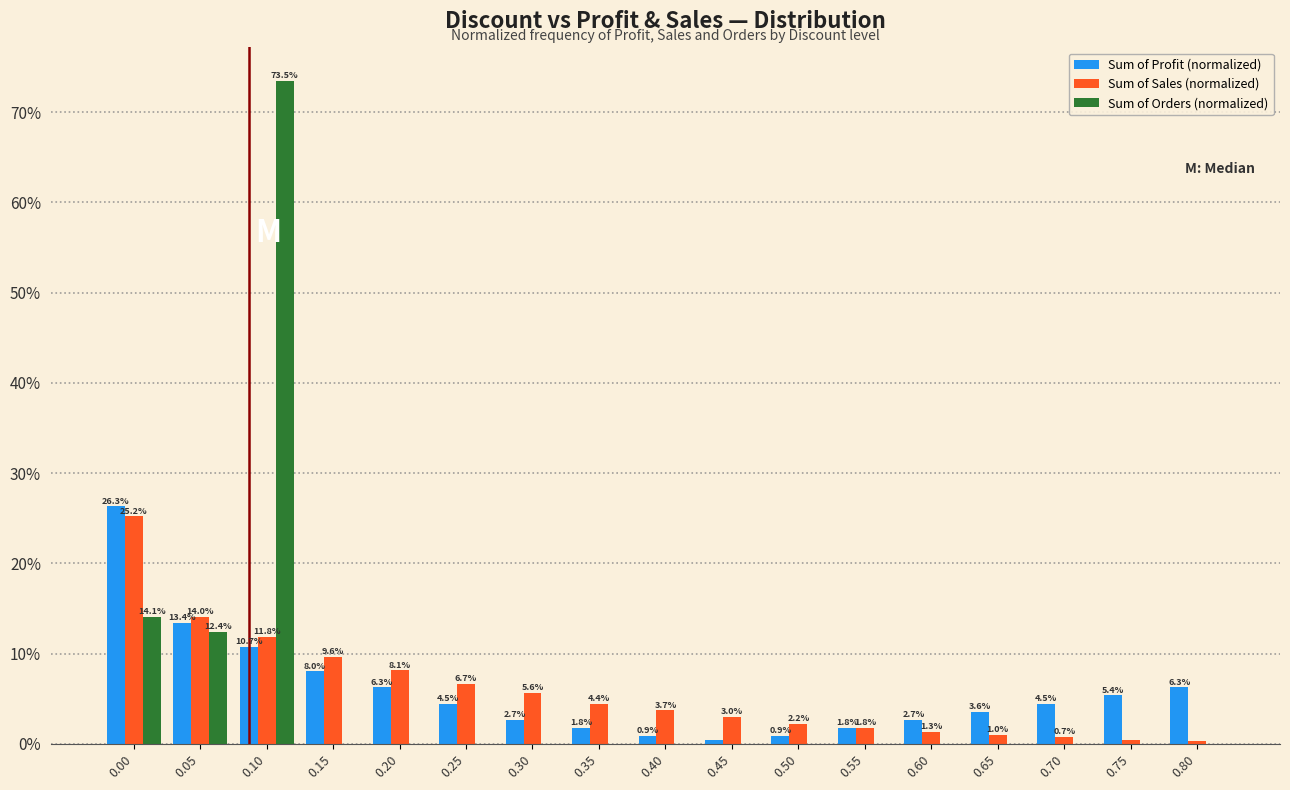

At which category is the sum across all series the highest?

0.10